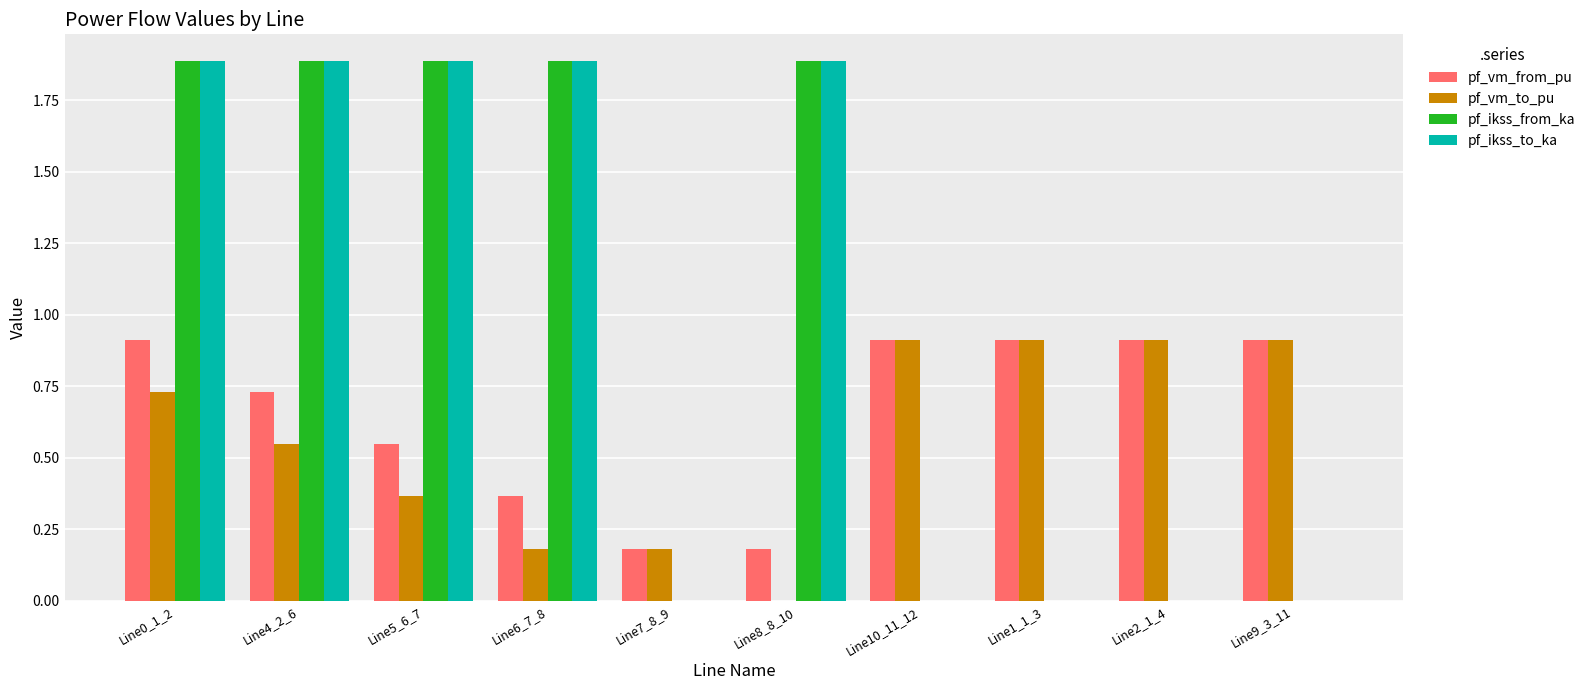

How many data points does each series have?

10